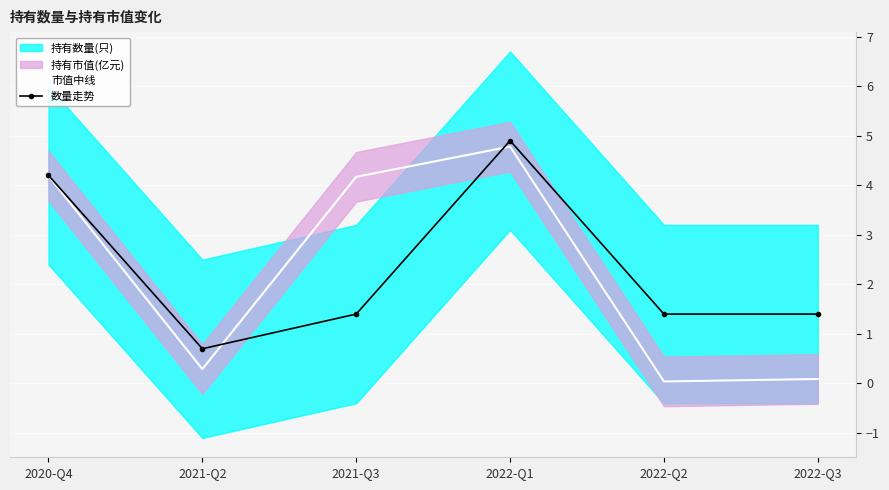

Where does the 数量走势 series first go above 1?

2020-Q4